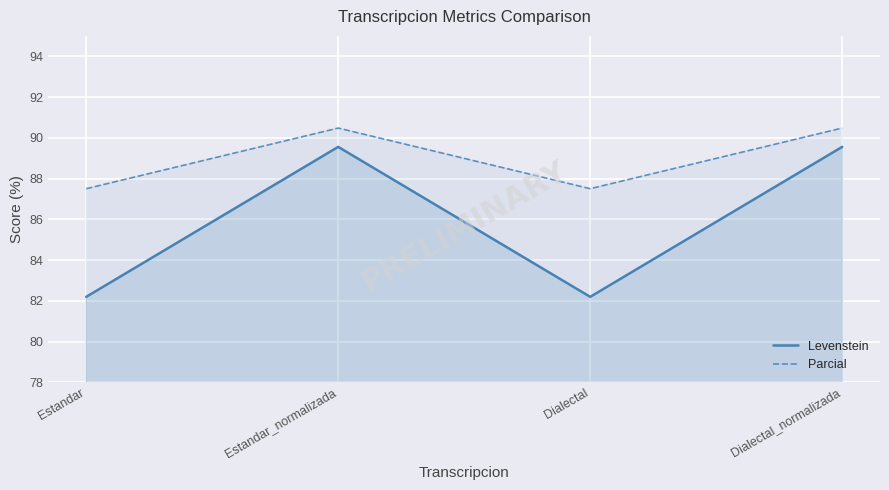

What is the smallest value displayed?

82.2